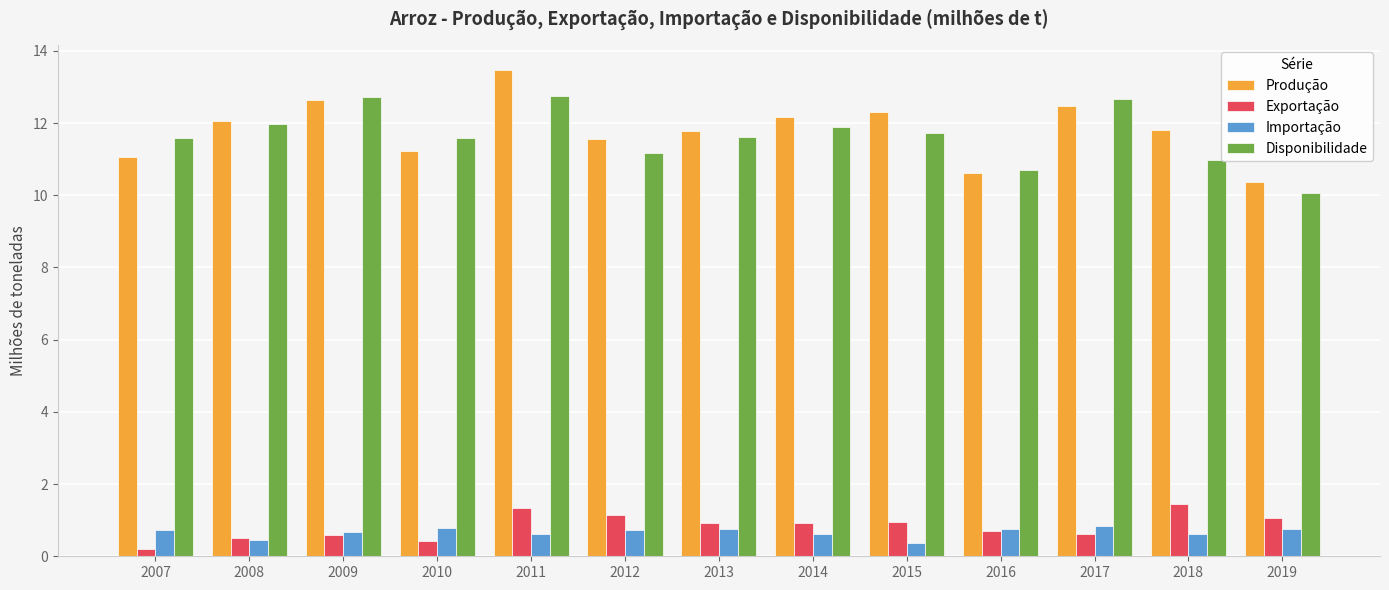

Does the chart contain stacked bars?

No